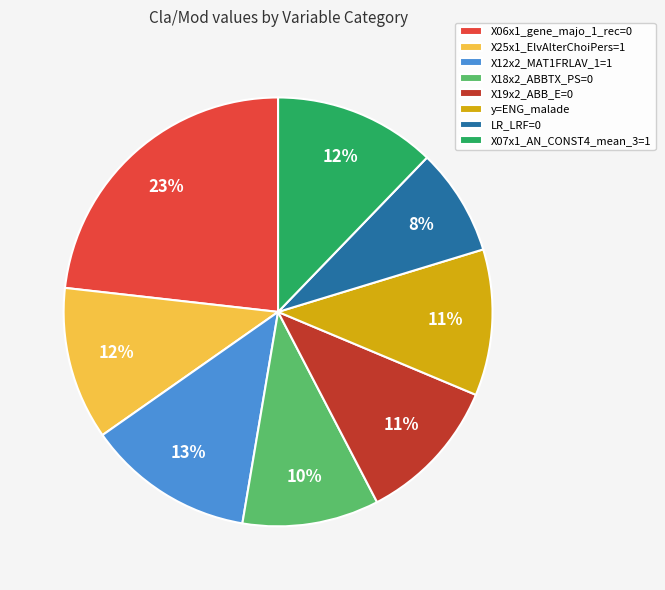

Combined, do X12x2_MAT1FRLAV_1=1 and X25x1_ElvAlterChoiPers=1 account for over 50%?

No